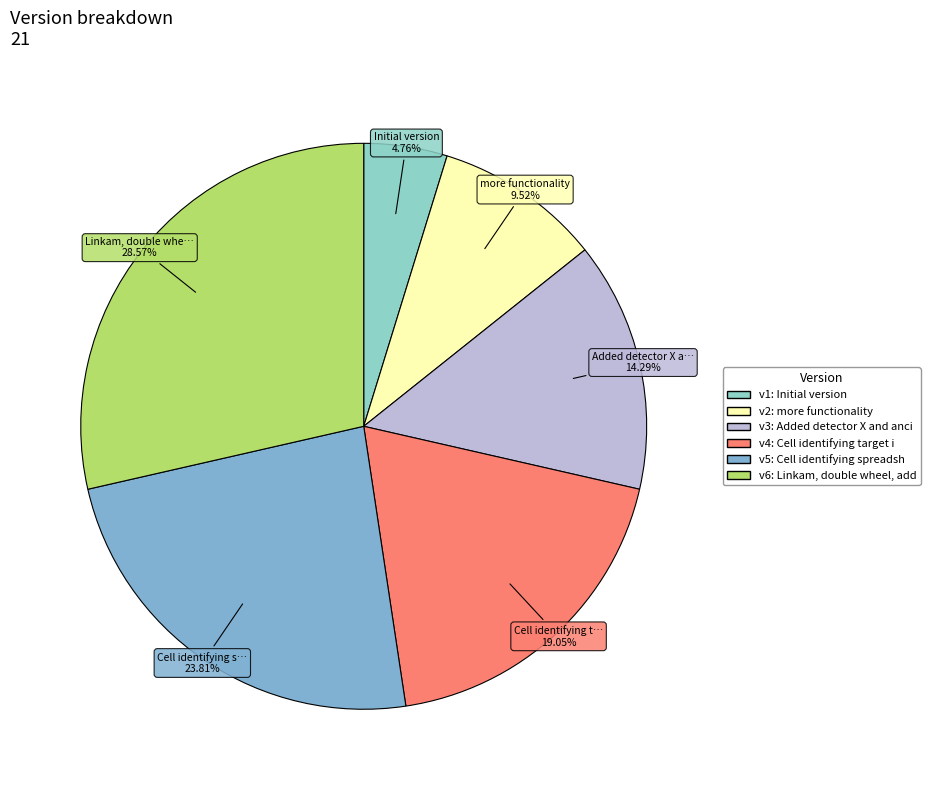

How many segments does this pie chart have?

6